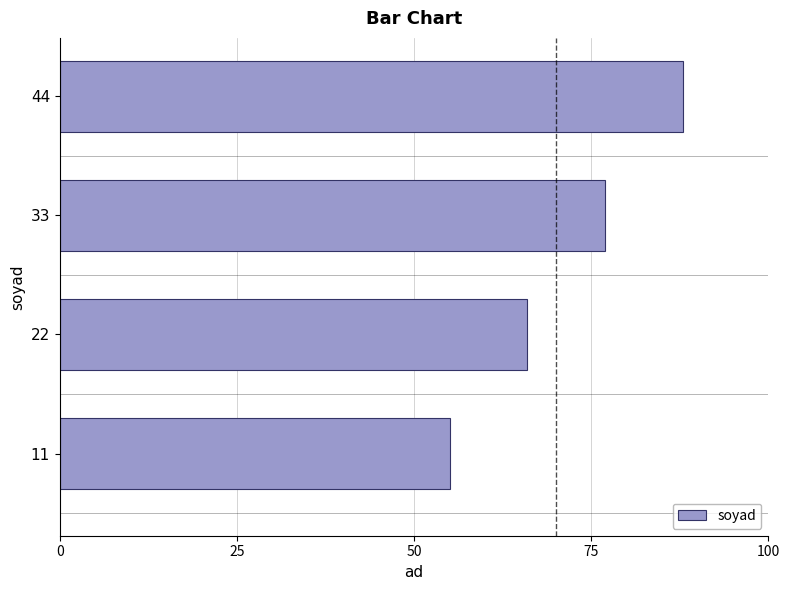

What is the sum of the values at 22 and 44?

154